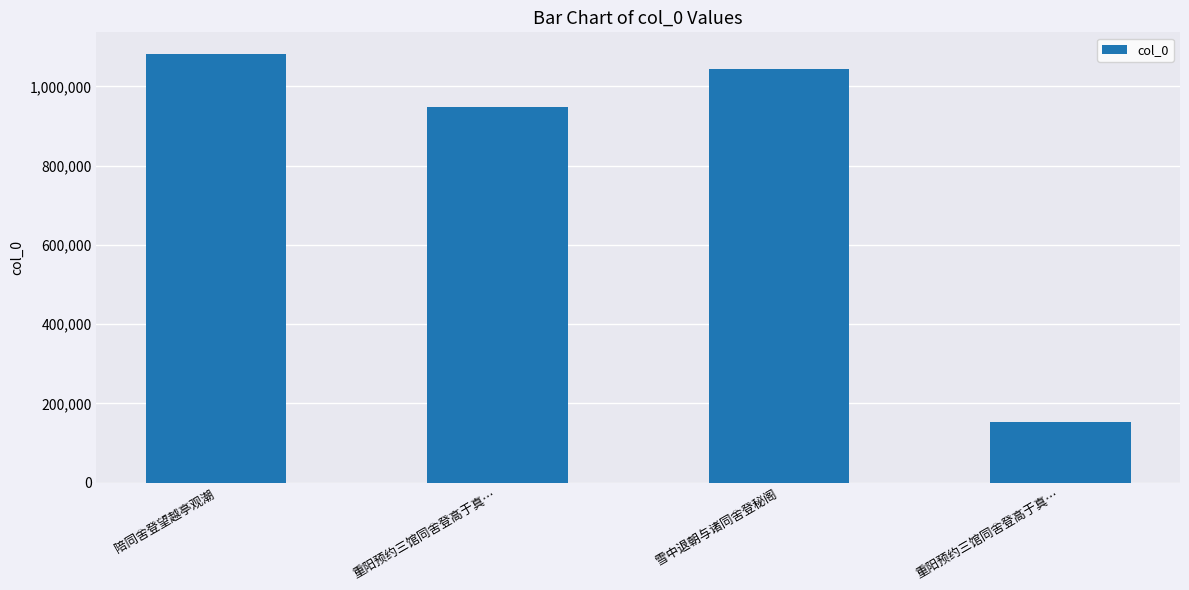

Approximately how many times larger is the value at 陪同舍登望越亭观潮 compared to 雪中退朝与诸同舍登秘阁?

1.0